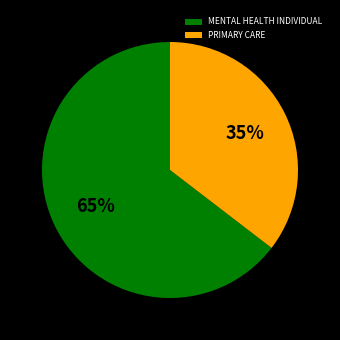

Which category has the biggest portion of the pie?

MENTAL HEALTH INDIVIDUAL